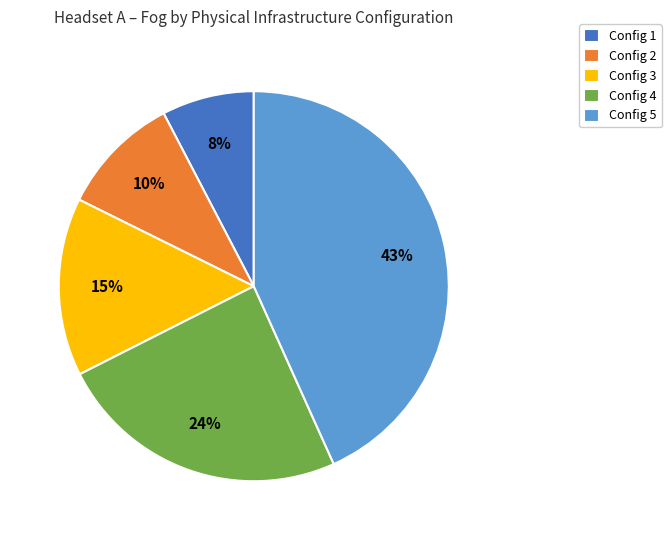

To the nearest percent, what is the average slice percentage?

20%